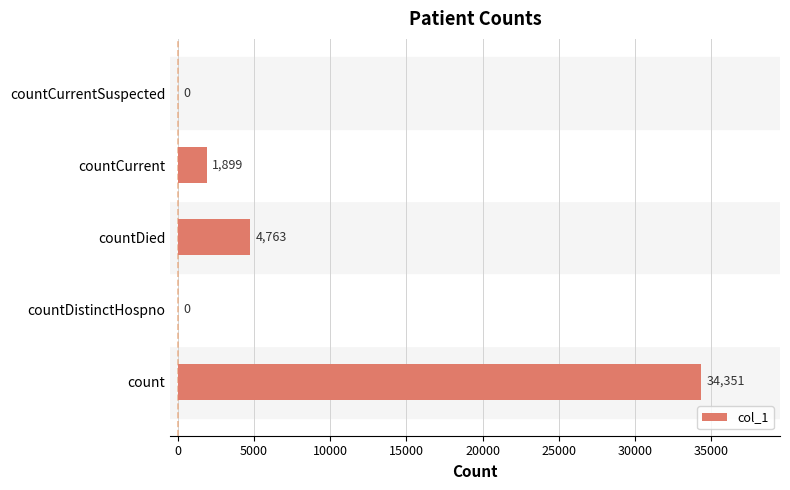

What is the sum of all values?

41013